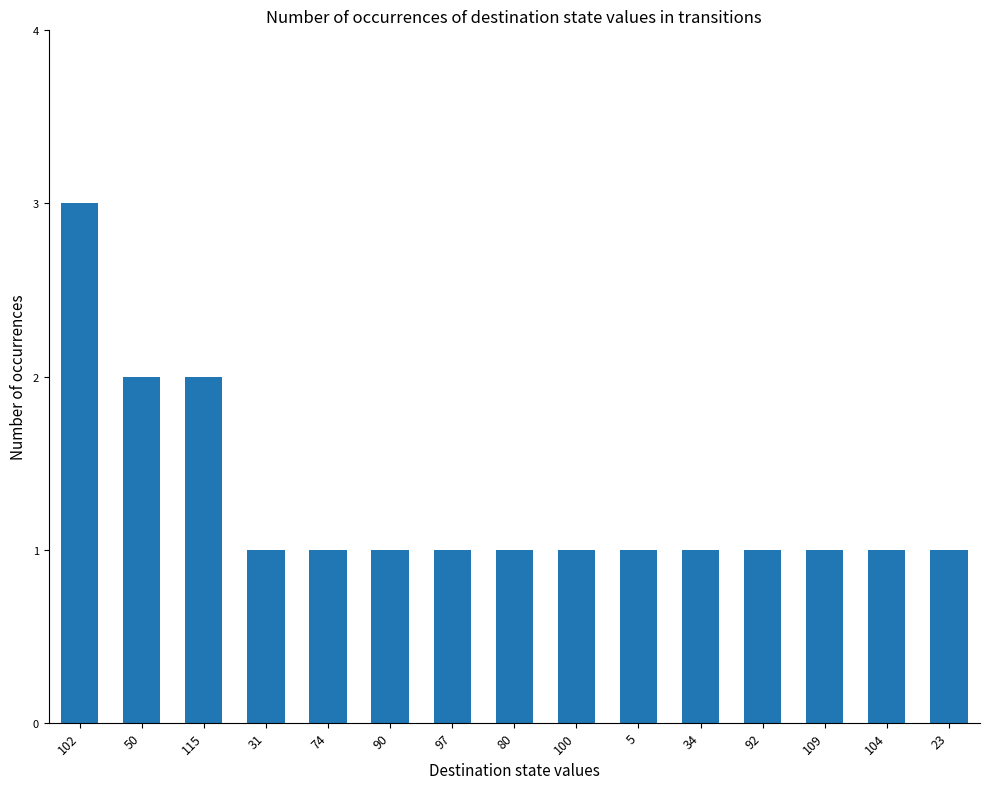

How many data points does each series have?

15